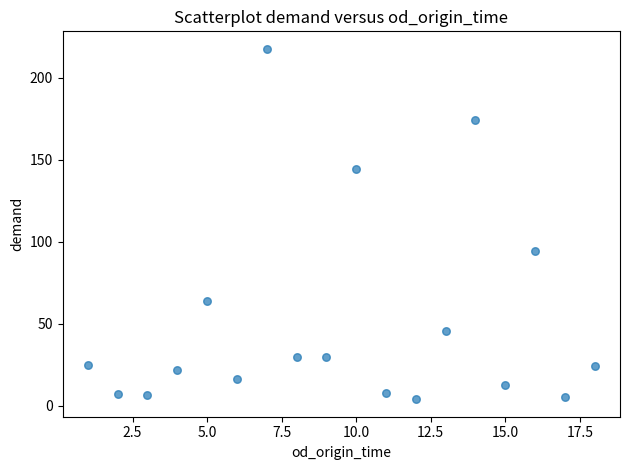

What is the range of Y values (max minus min)?

213.4